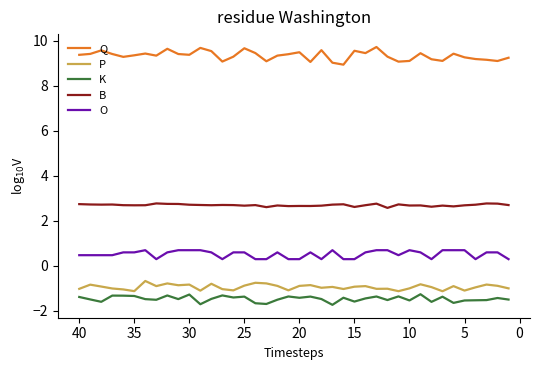

How many series are shown in this chart?

5